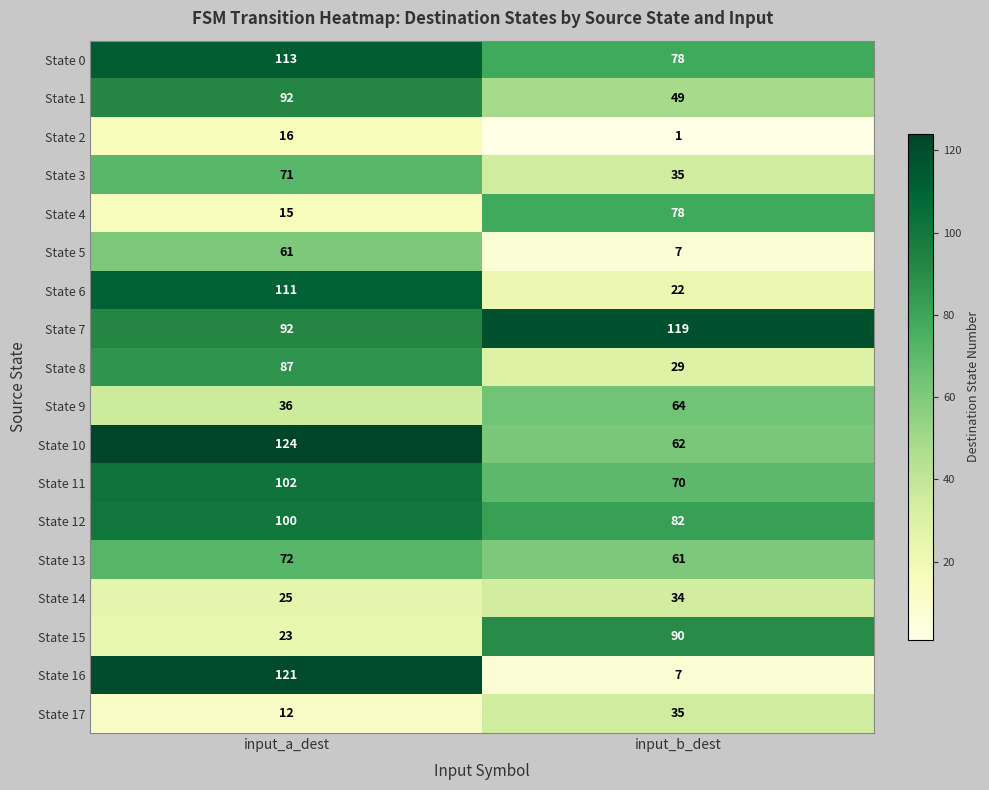

At which label is State 14 closest to 29?

input_a_dest